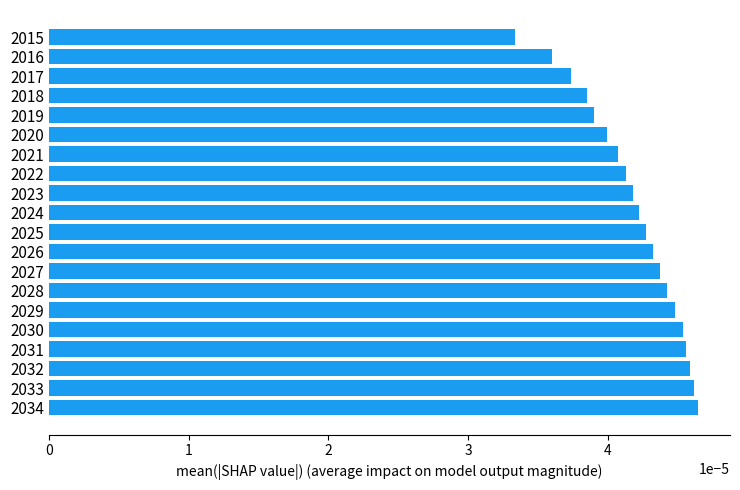

Which category has the lowest value across all series?

2015